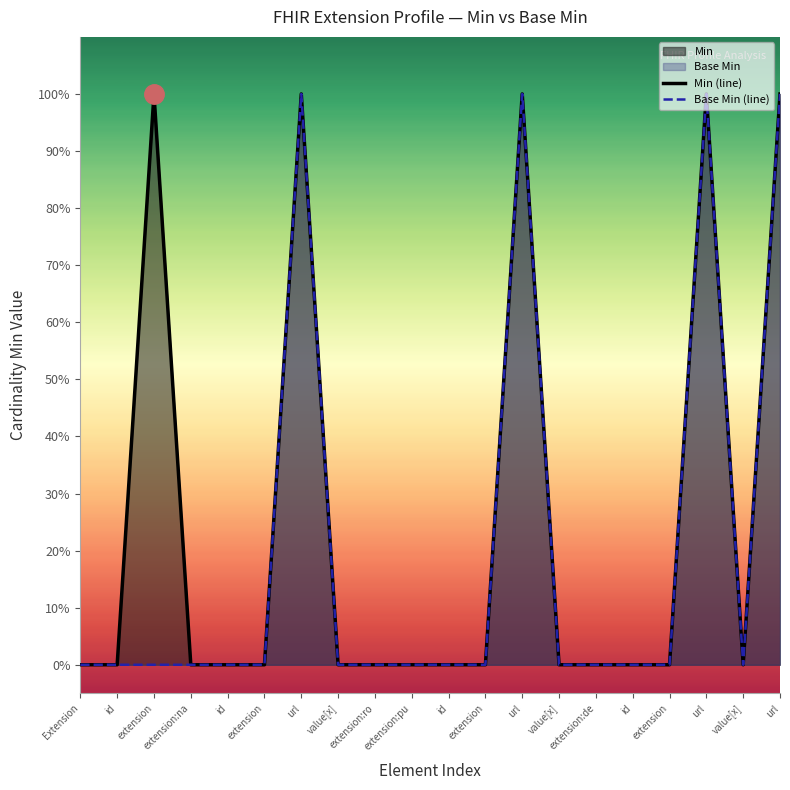

Reading left to right, list all the values displayed in this chart.

Min (line): 0	0	1	0	0	0	1	0	0	0	0	0	1	0	0	0	0	1	0	1
Base Min (line): 0	0	0	0	0	0	1	0	0	0	0	0	1	0	0	0	0	1	0	1